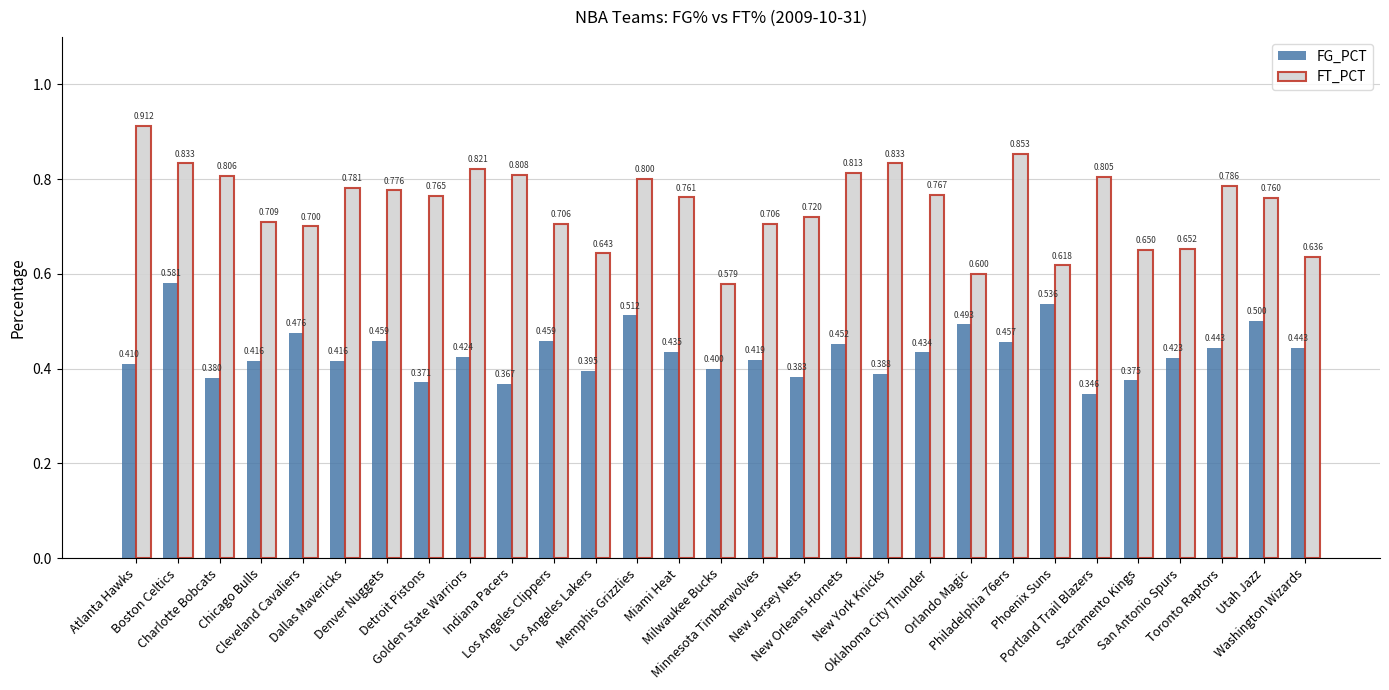

Which series has the widest spread of values?

FT_PCT